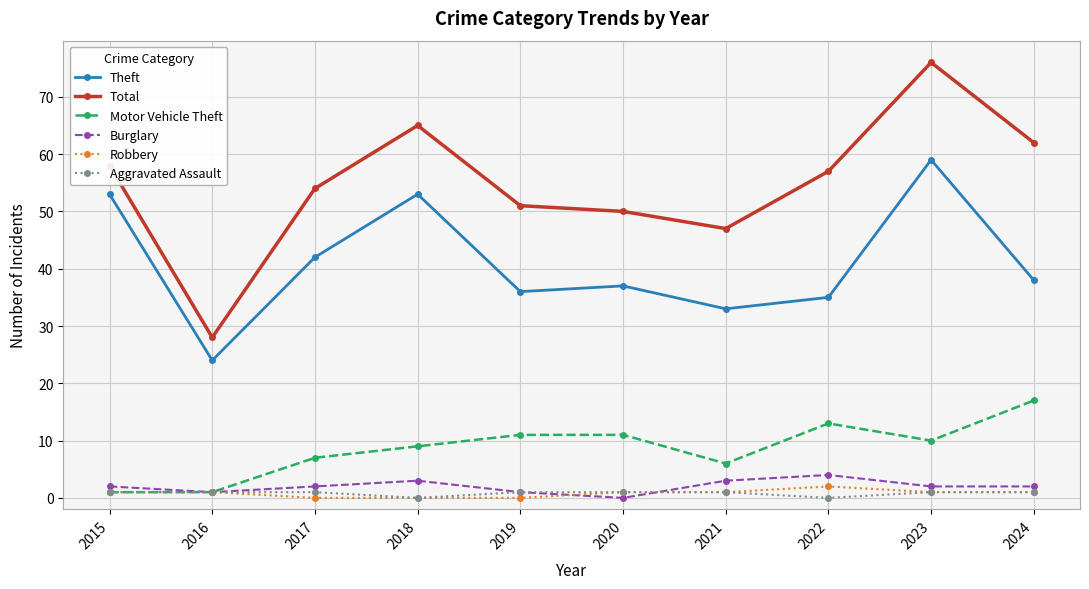

True or false: Robbery has a value of 0 at 2019.

True